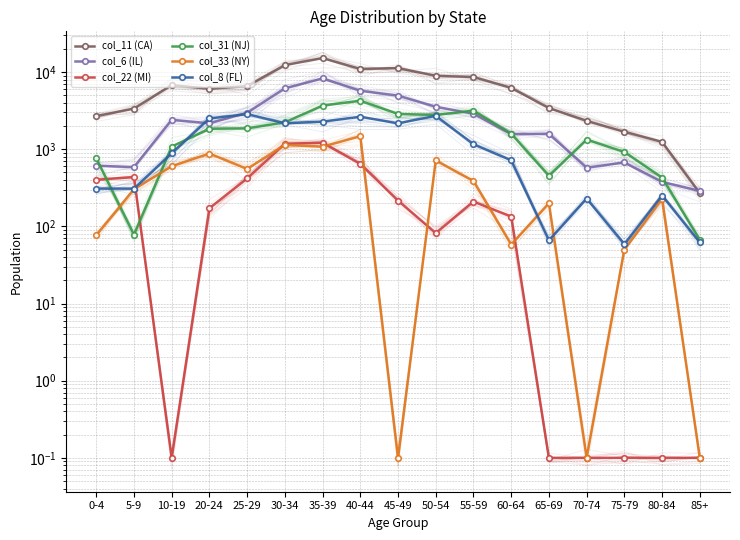

What position from the right is 85+?

1